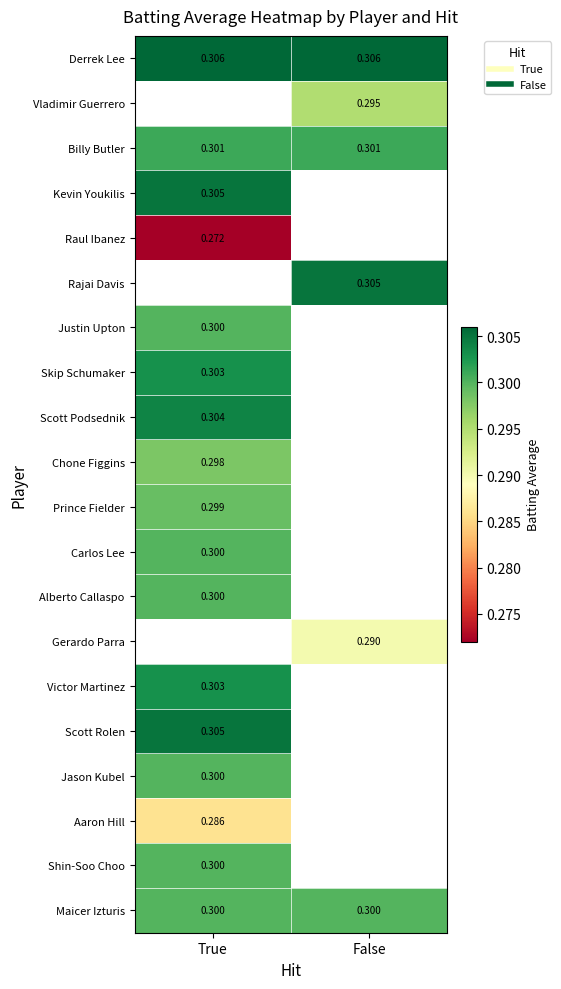

The Billy Butler series shows 0.3 at False. True or false?

True